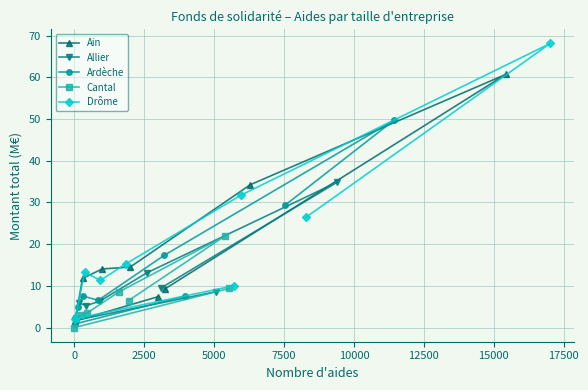

After their last crossing, which series has the higher values: Cantal or Allier?

Cantal